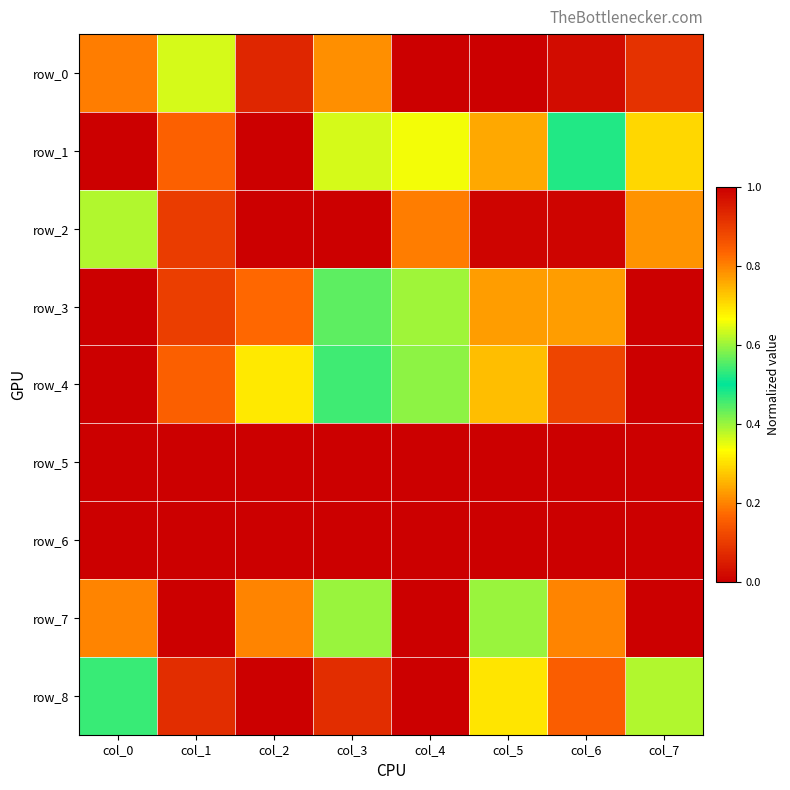

What is the difference between the row_8 values at col_3 and col_2?

0.1